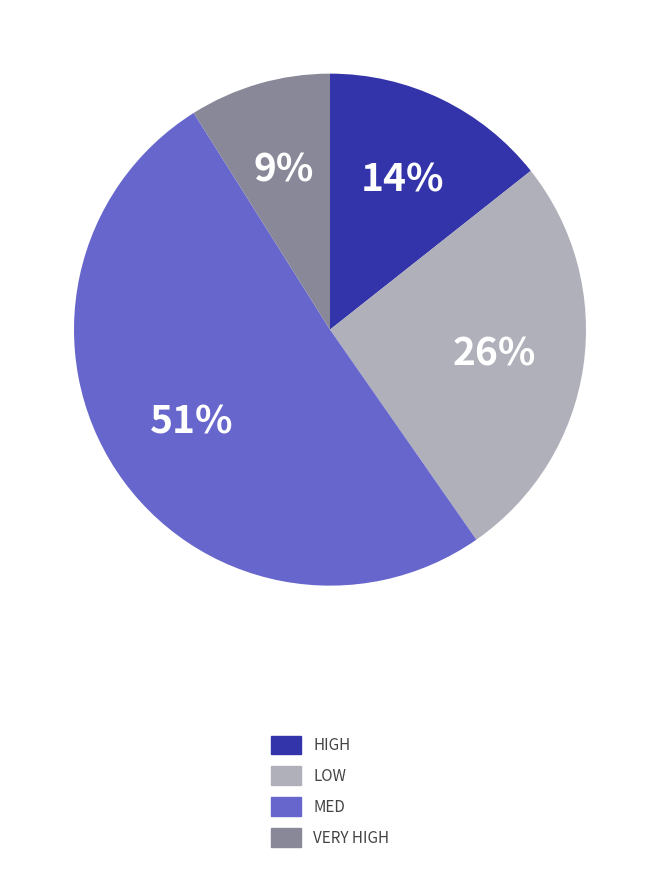

Is it true that LOW is 36% of the pie?

False